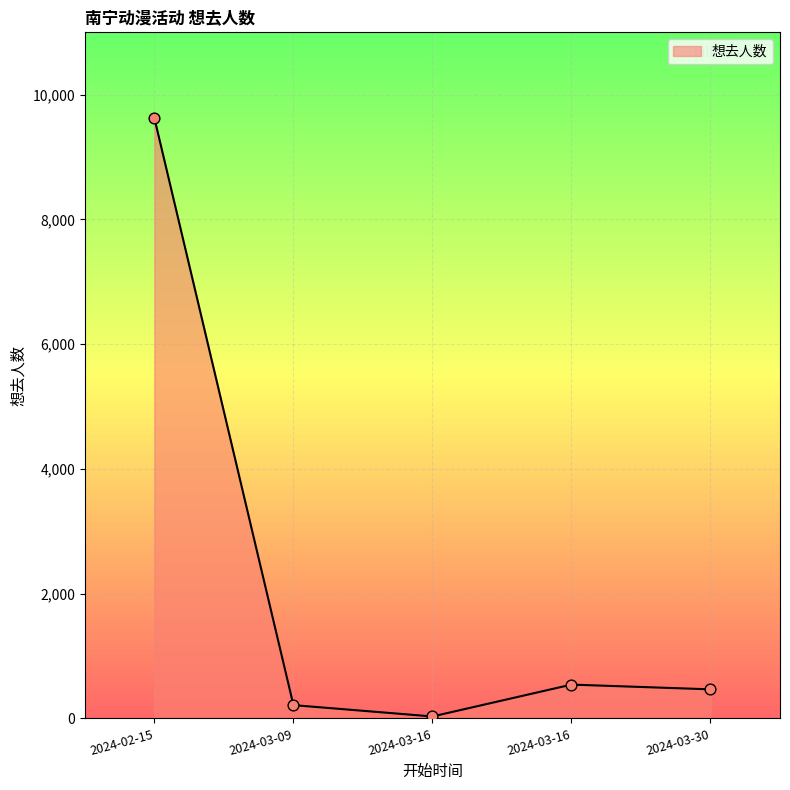

How many categories are shown in the chart?

5